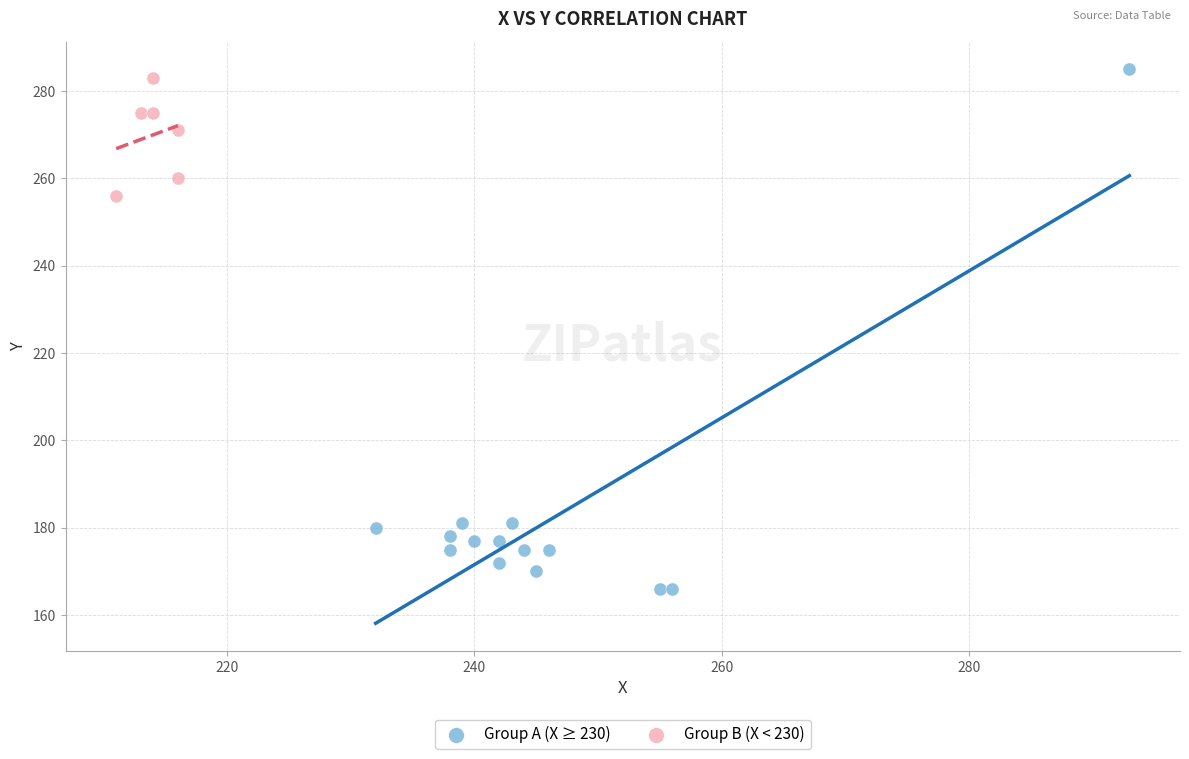

What are all the series names shown in the legend?

Group A (X ≥ 230), Group B (X < 230)